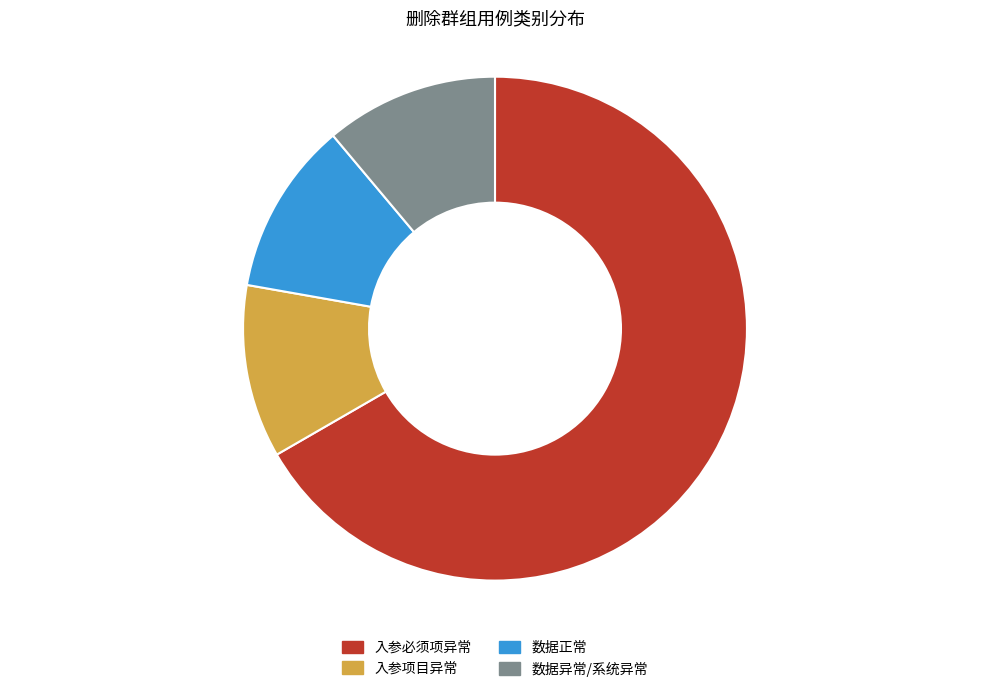

Is the sum of 入参必须项异常 and 数据正常 greater than half?

Yes